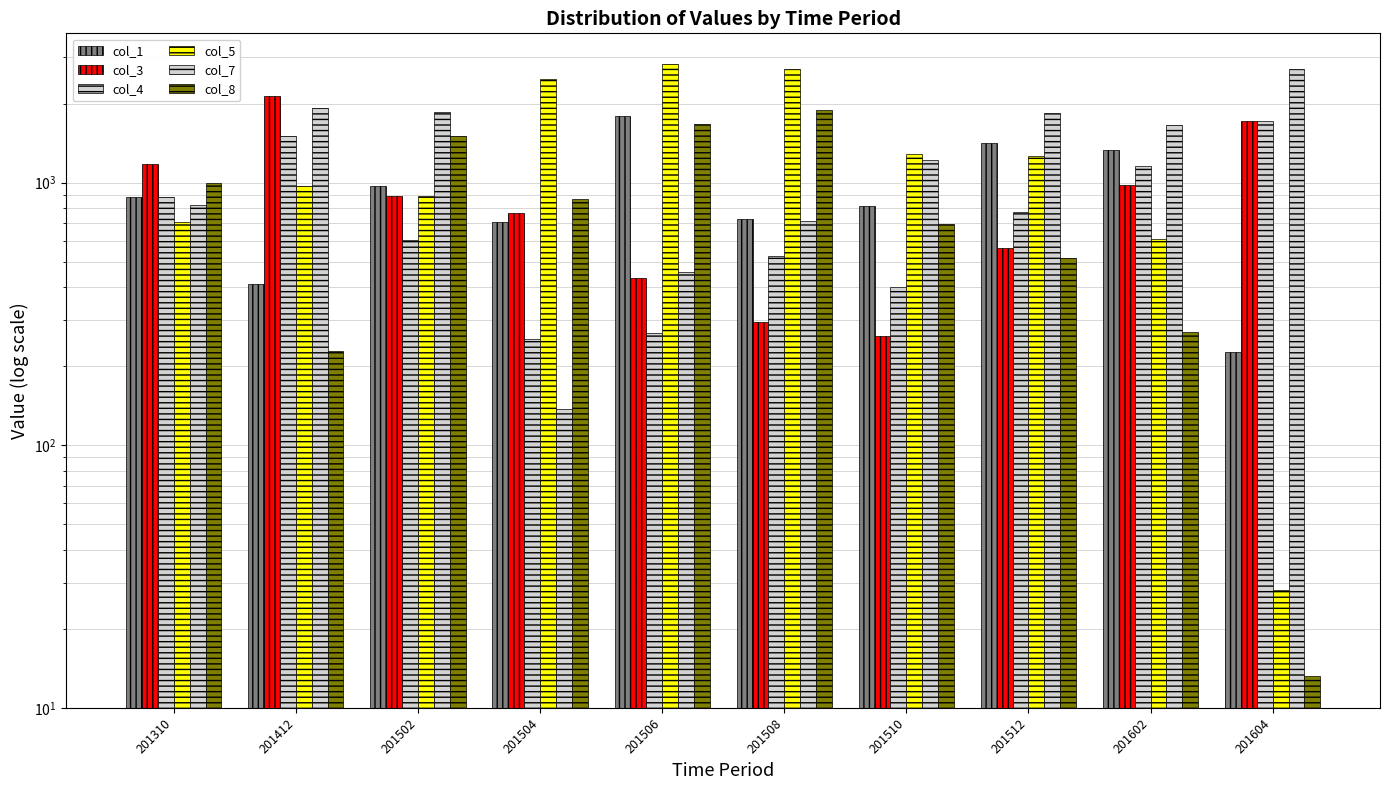

What is the value of the col_4 bar at the 8th from the left?

772.1